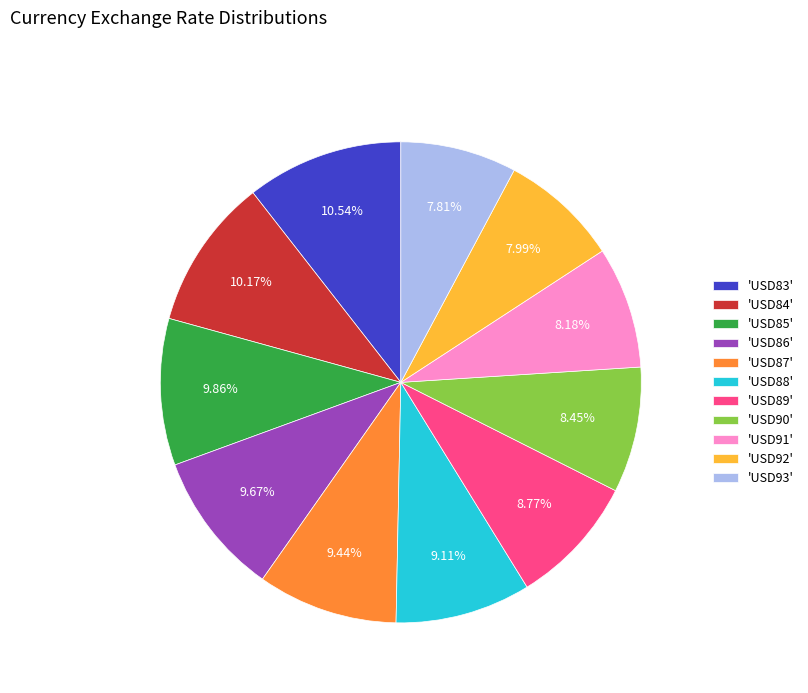

Does 'USD92' account for over 50% of the chart?

No